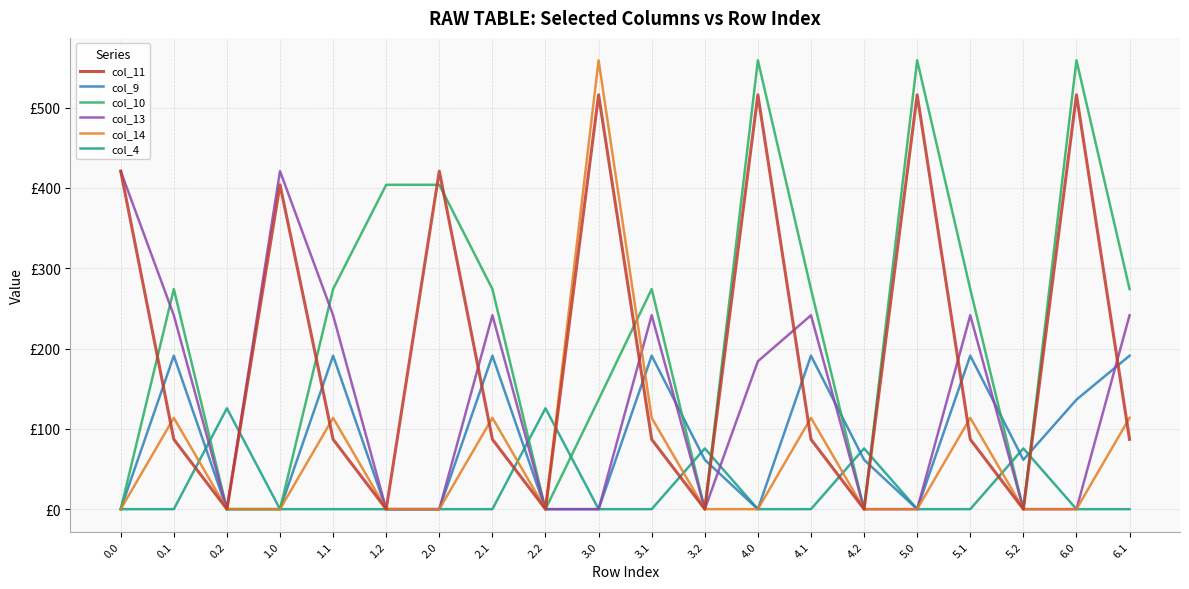

What is the maximum value shown in the chart?

559.0